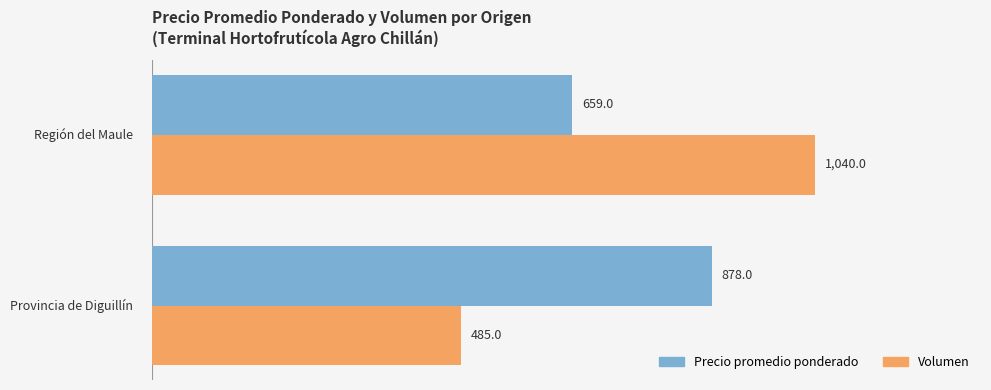

List the series in order of their peak value, lowest first.

Precio promedio ponderado, Volumen